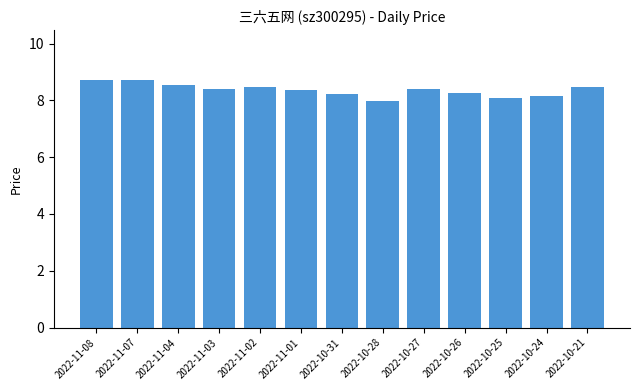

What is the average value?

8.4